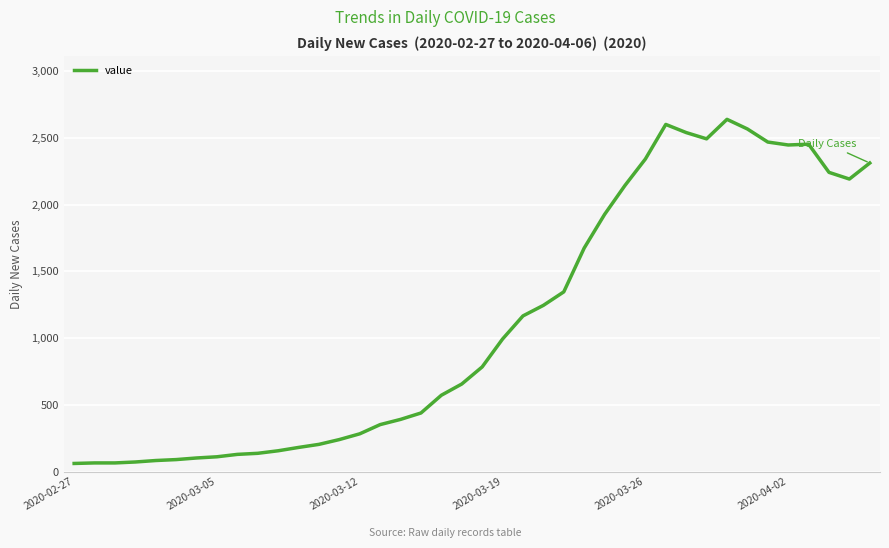

What is the difference between the maximum and minimum values?

2577